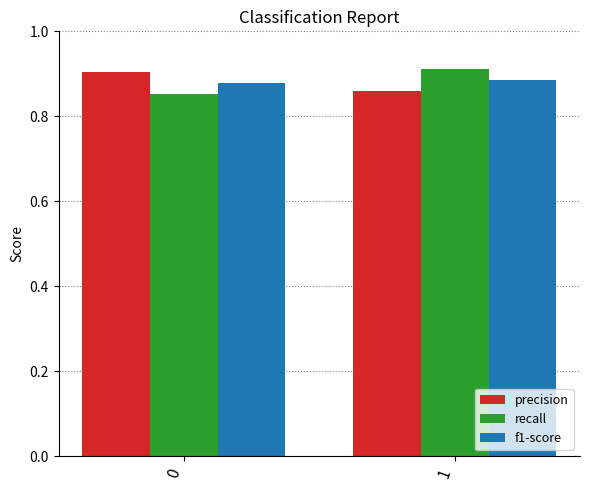

At which label is precision closest to 0?

1